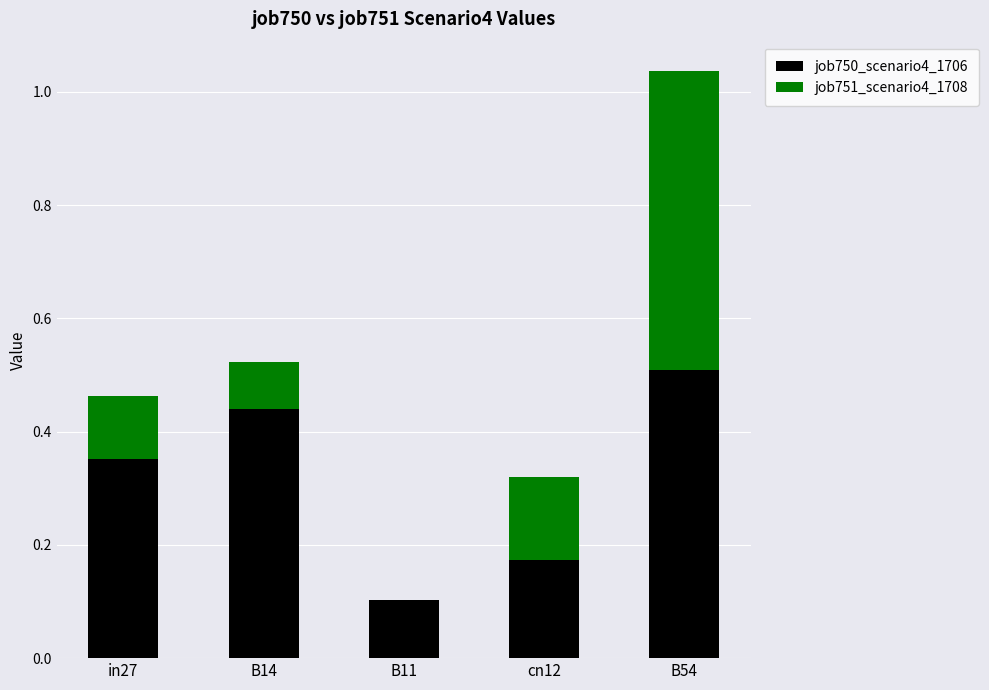

At which label is job750_scenario4_1706 closest to 0?

B11